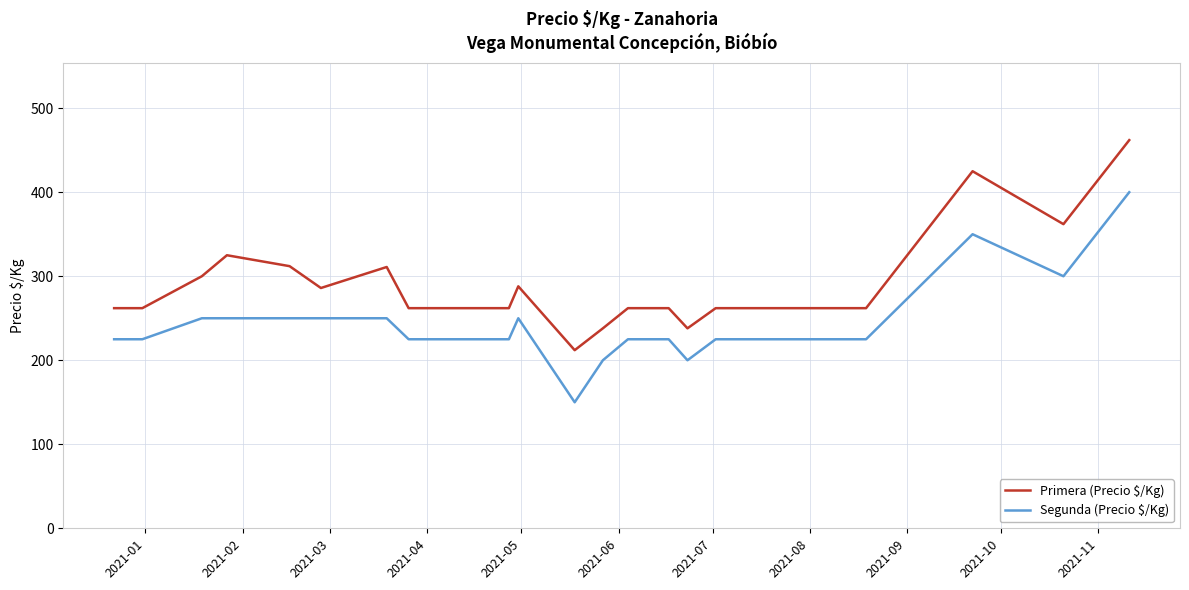

Which series has the largest total across all categories?

Primera (Precio $/Kg)